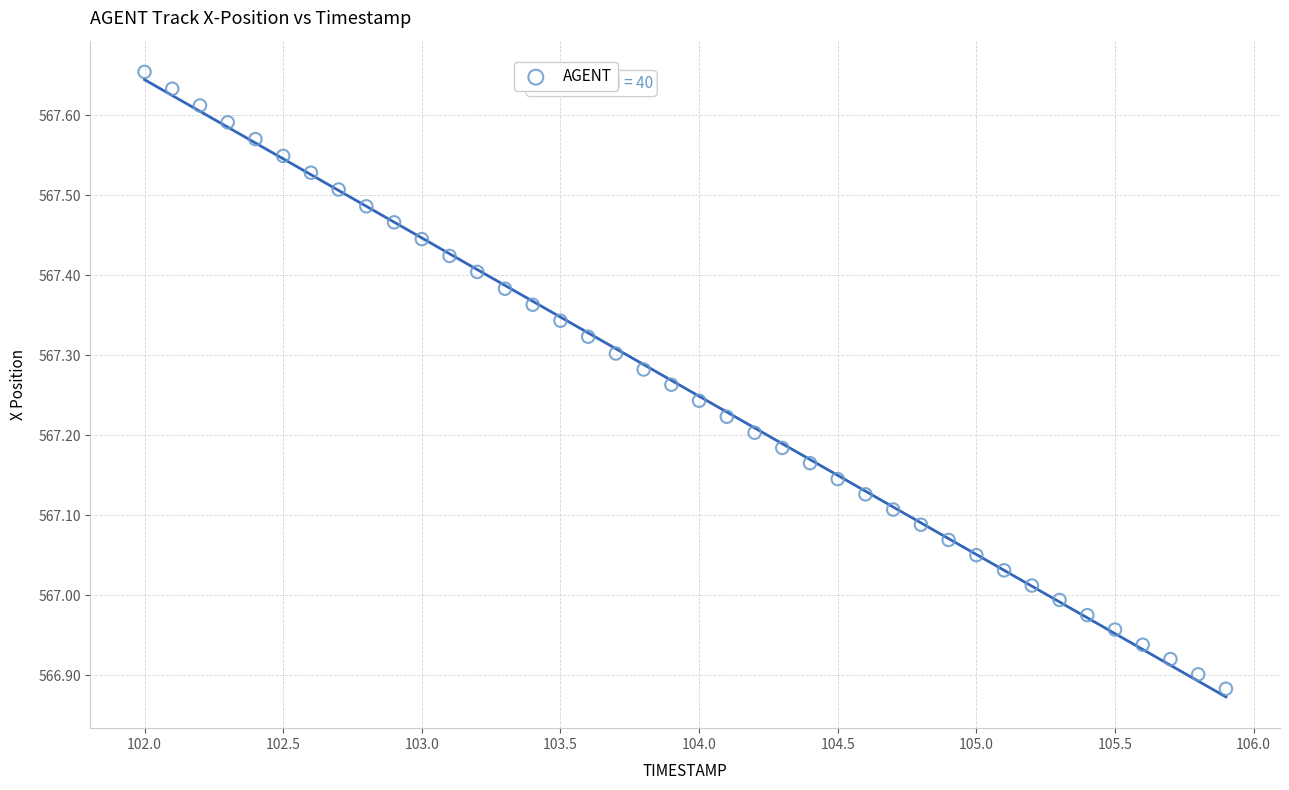

What is the range of Y values (max minus min)?

0.8